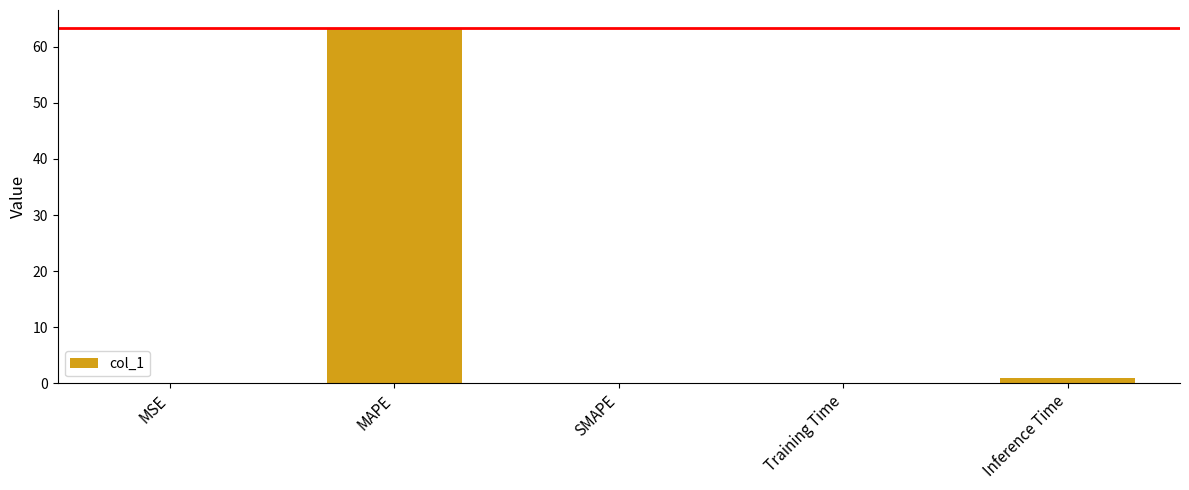

Are the bars horizontal?

No